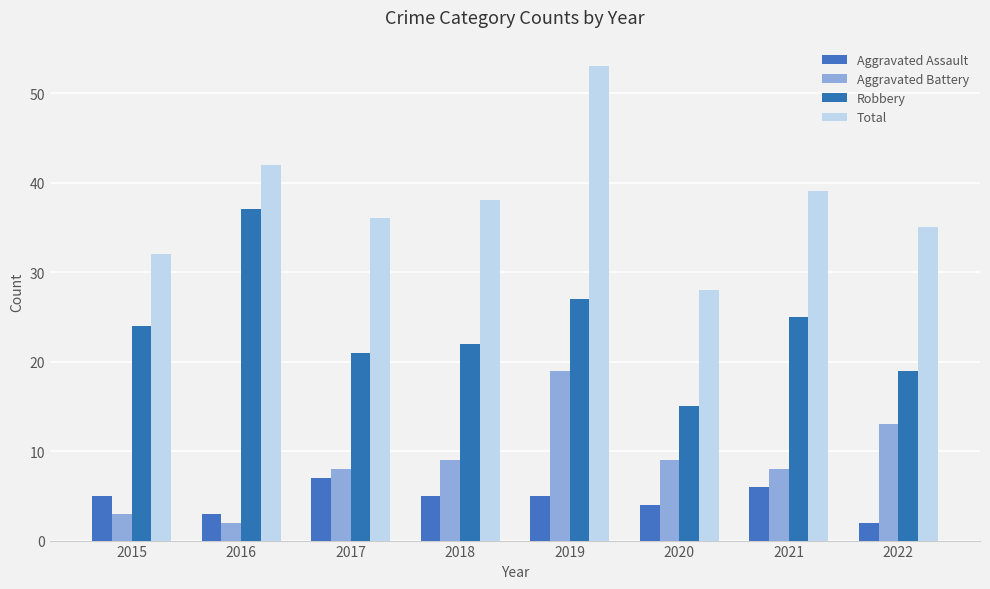

How many bars are there in each group?

4